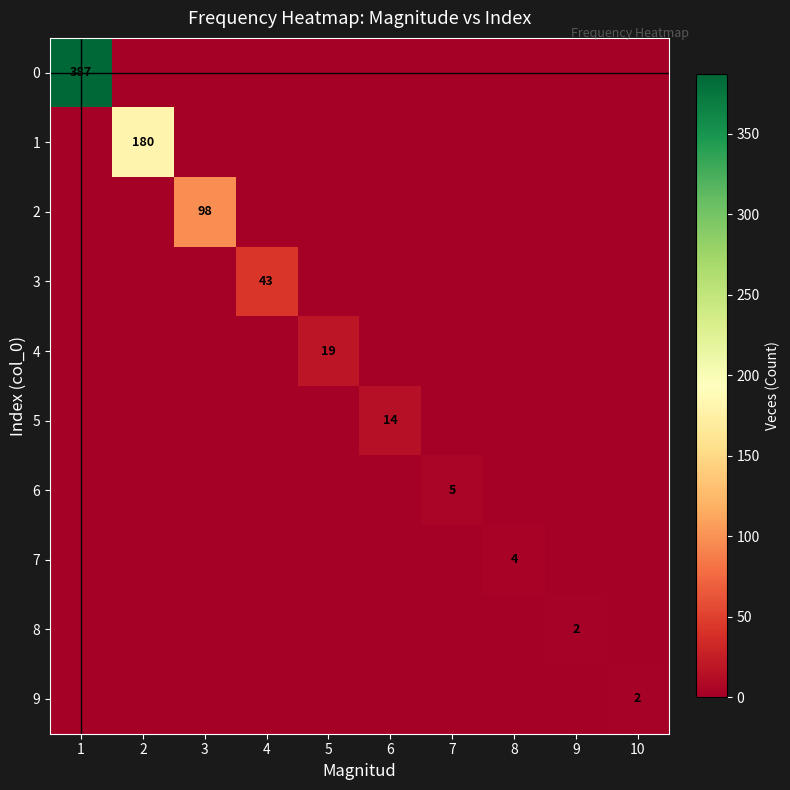

The 5 series shows 25 at 6. True or false?

False